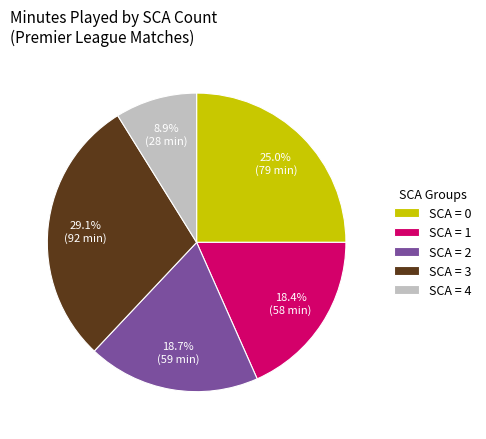

What is the ratio of the value at SCA = 2 to the value at SCA = 0?

0.7